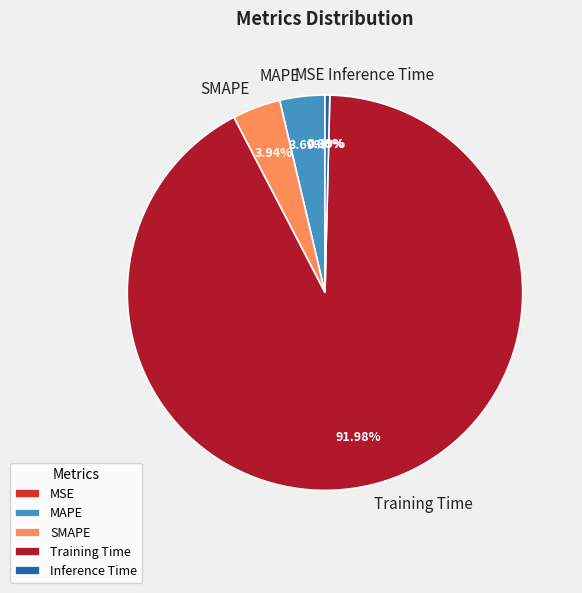

What is the largest slice in the pie chart?

Training Time